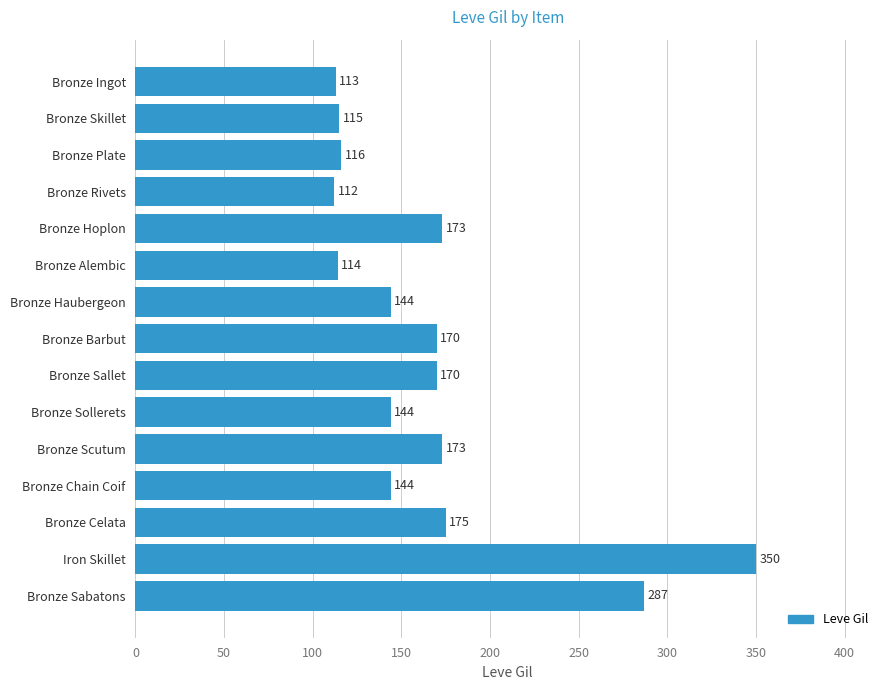

How many series are shown in this chart?

1